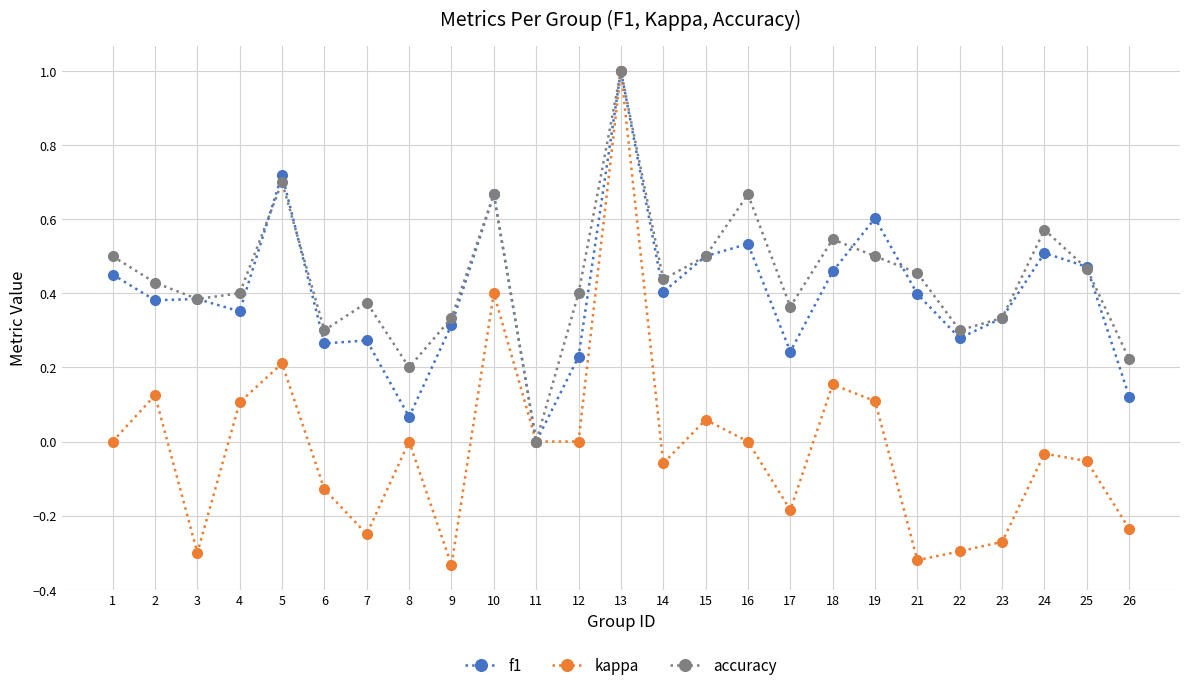

At which category does accuracy reach its first local peak?

5